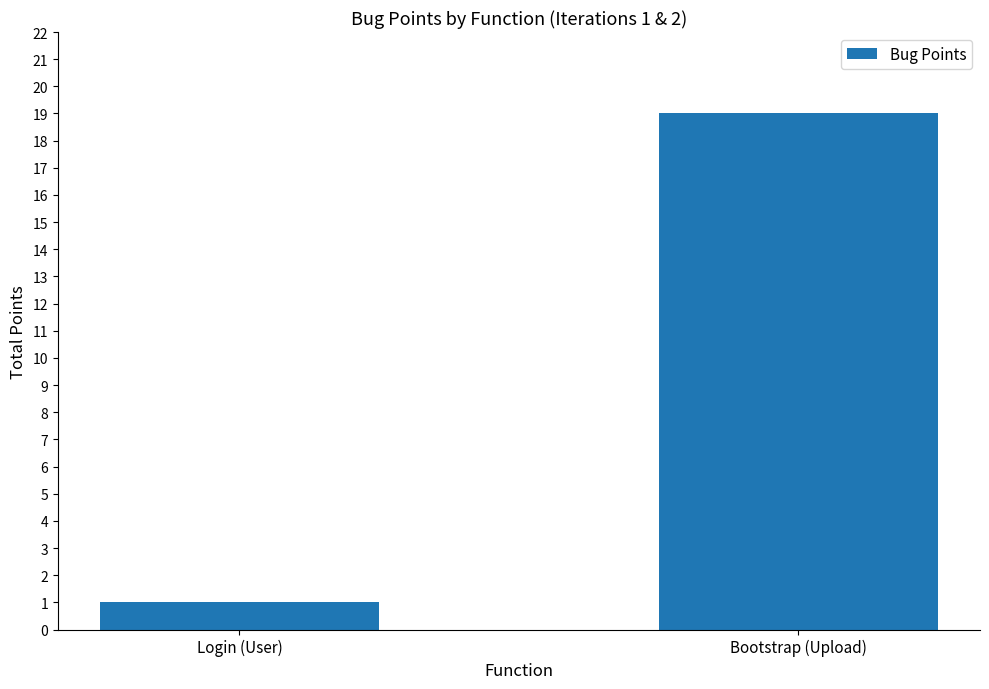

At which label is the value closest to 10?

Login (User)